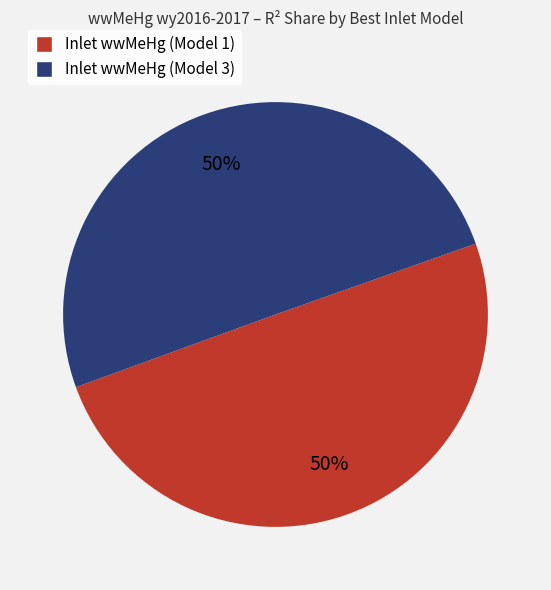

Is the sum of Inlet wwMeHg (Model 3) and Inlet wwMeHg (Model 1) greater than half?

Yes